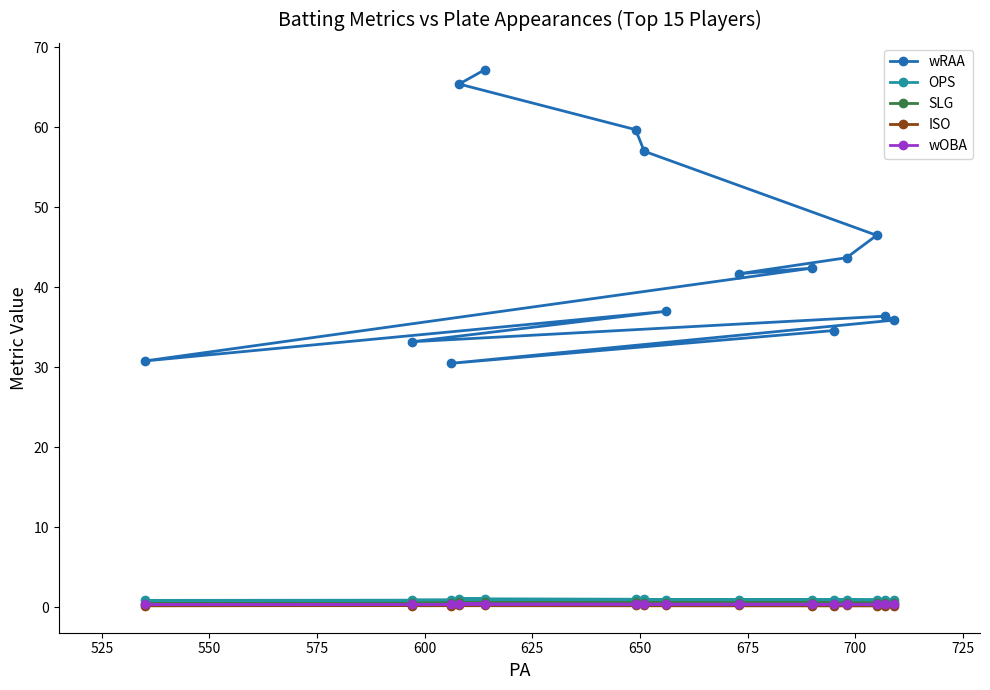

True or false: wRAA and wOBA cross at least once.

False